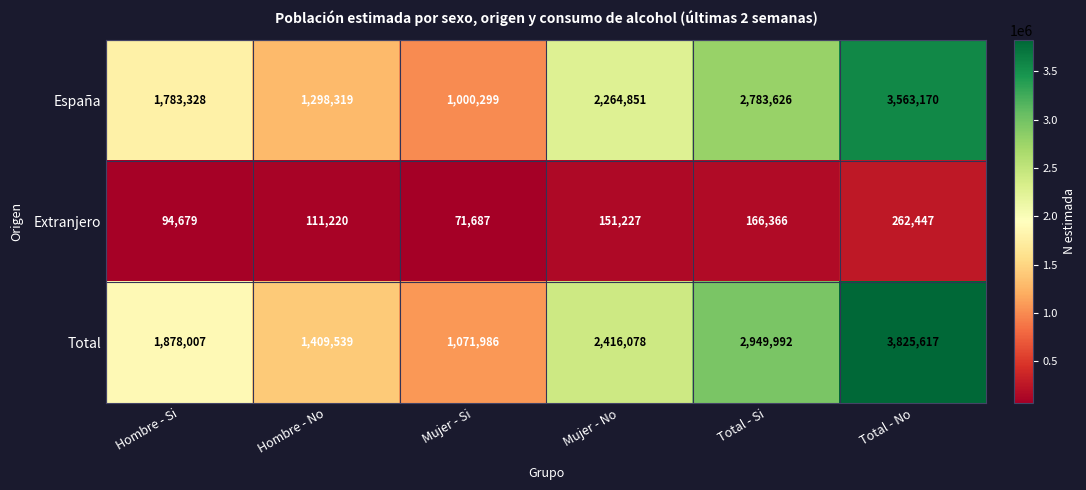

The España series shows 1227200 at Hombre - Si. True or false?

False